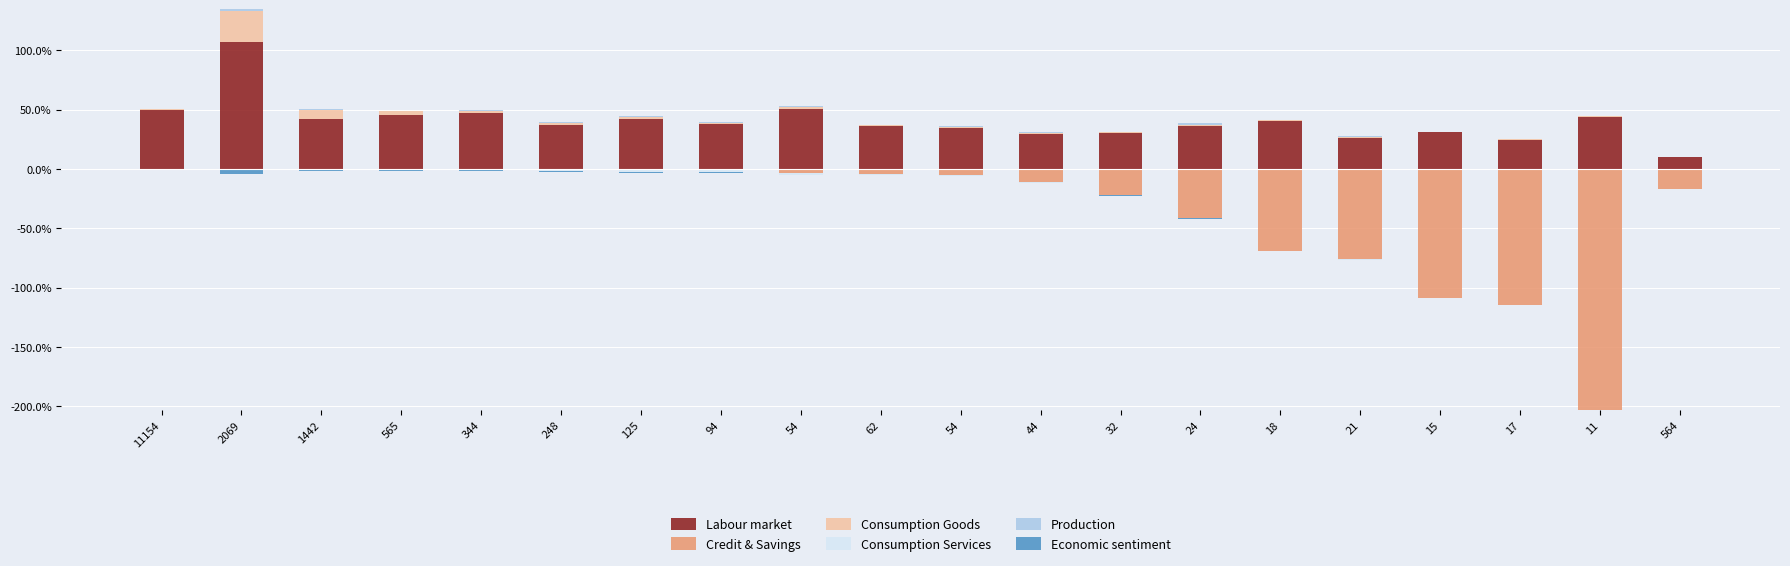

Between 54 and 24, which is larger?

54